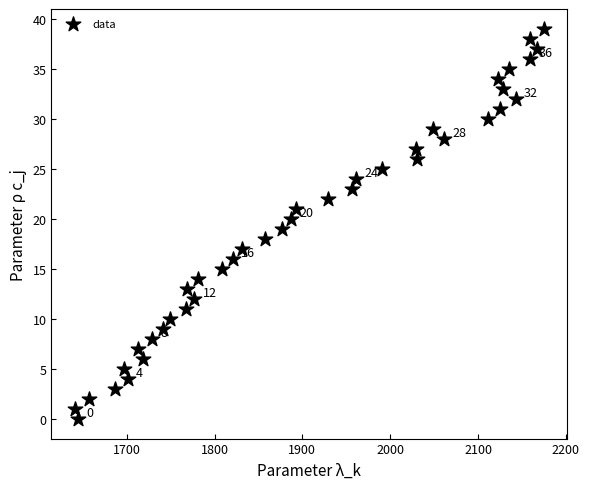

What is the range of Y values (max minus min)?

39